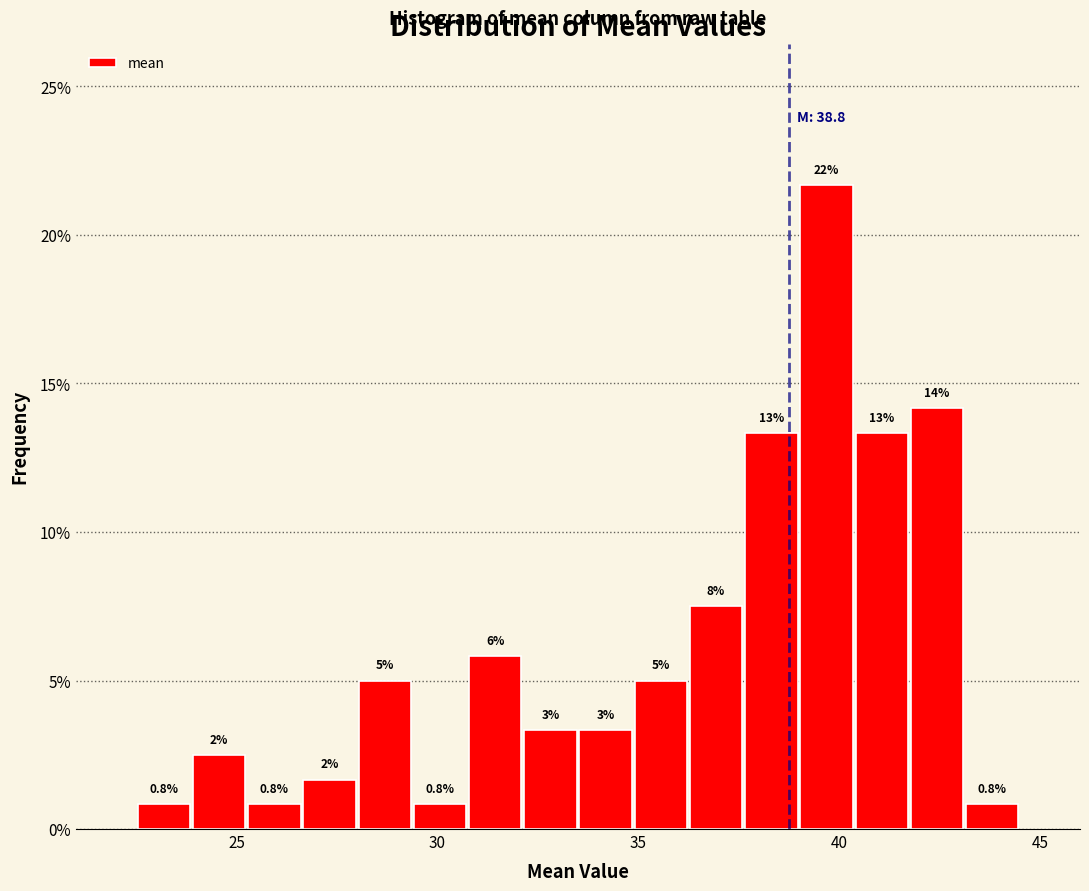

Read against the x-axis, roughly where is the centre of the tallest bar?

39.5